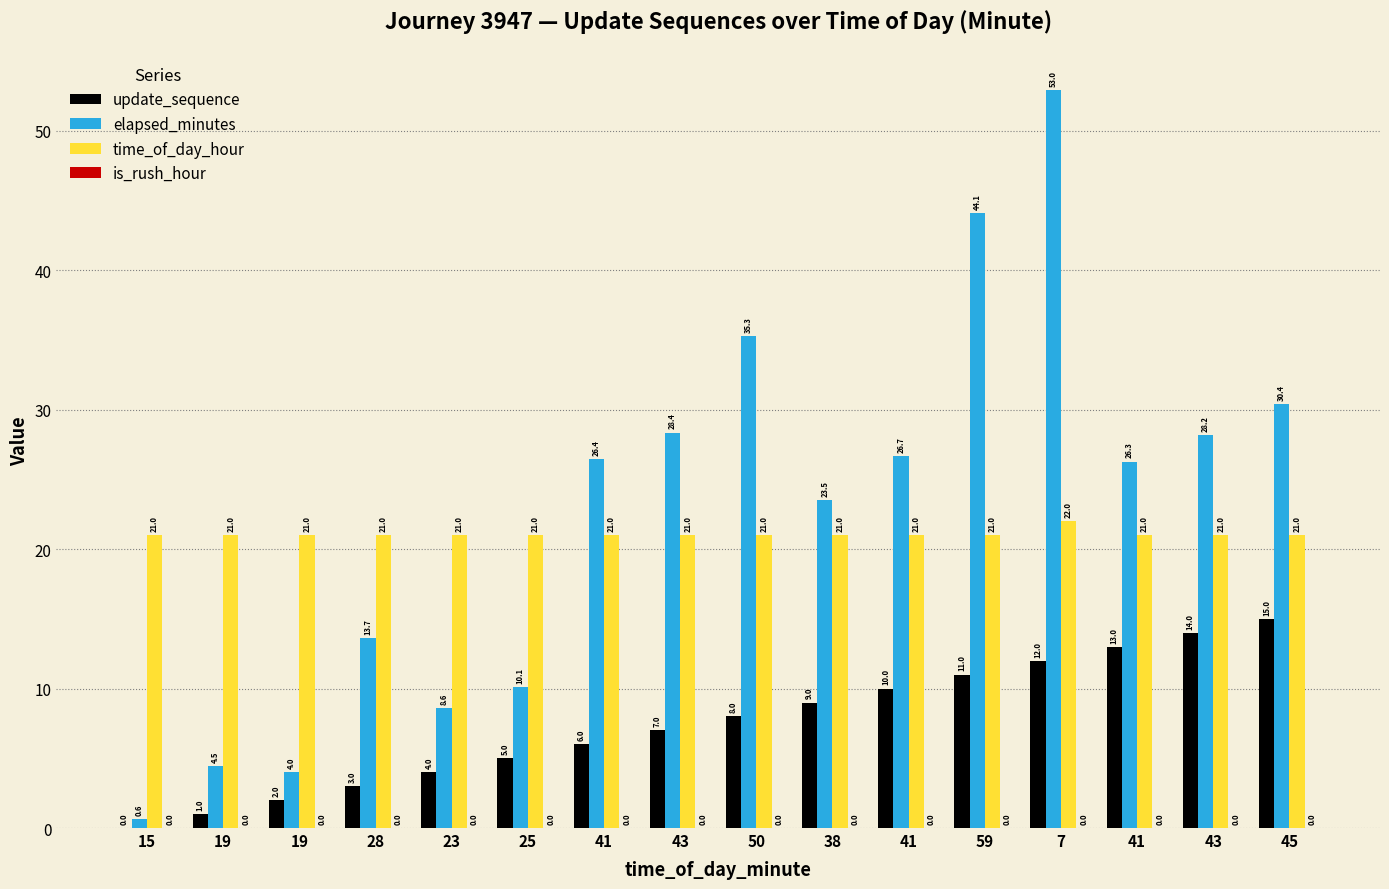

What is the greatest value displayed?

53.0